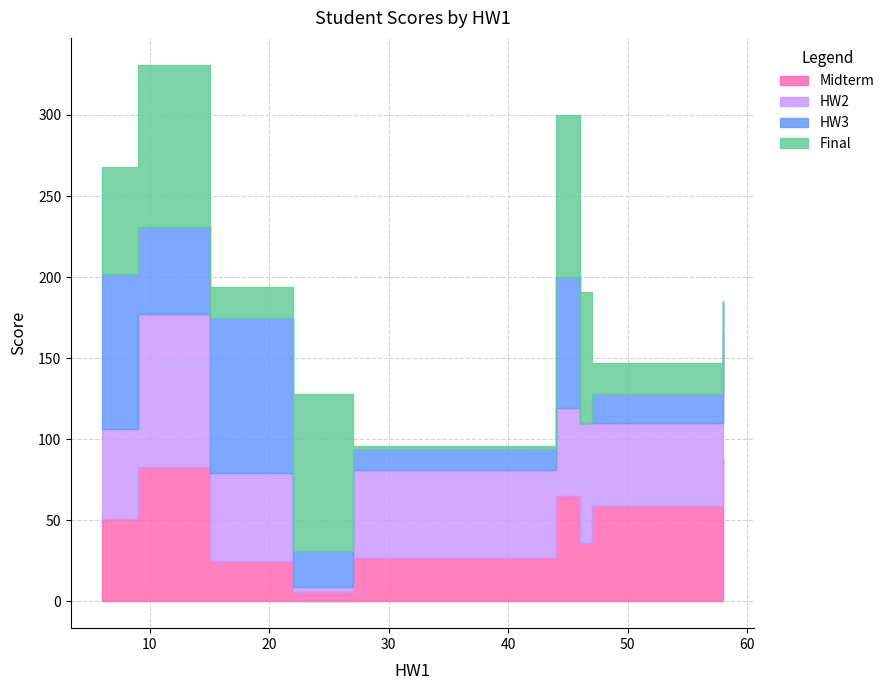

Is the value of Midterm at 44 greater than the value of HW3 at 47?

Yes